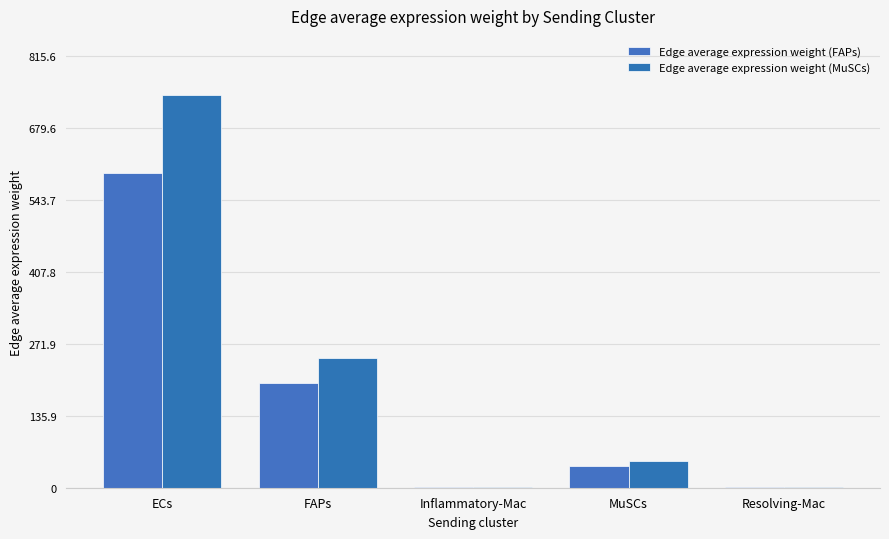

Is the value of Edge average expression weight (MuSCs) at Resolving-Mac greater than the value of Edge average expression weight (FAPs) at ECs?

No